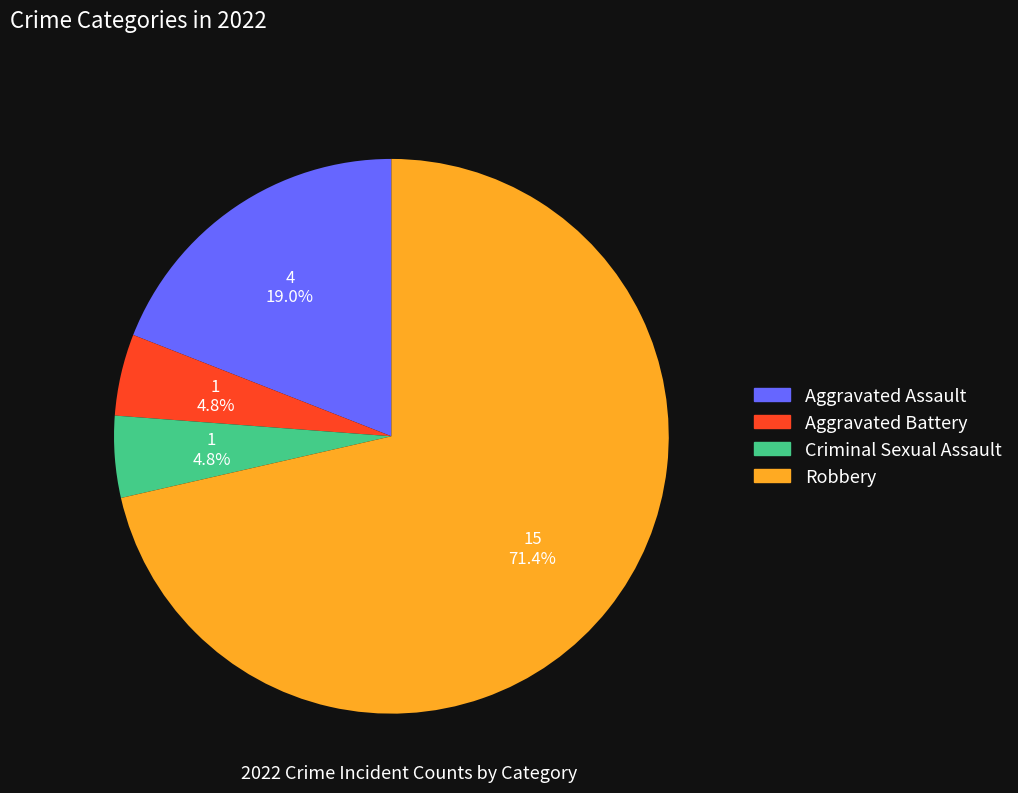

To the nearest percent, what is the average slice percentage?

25%